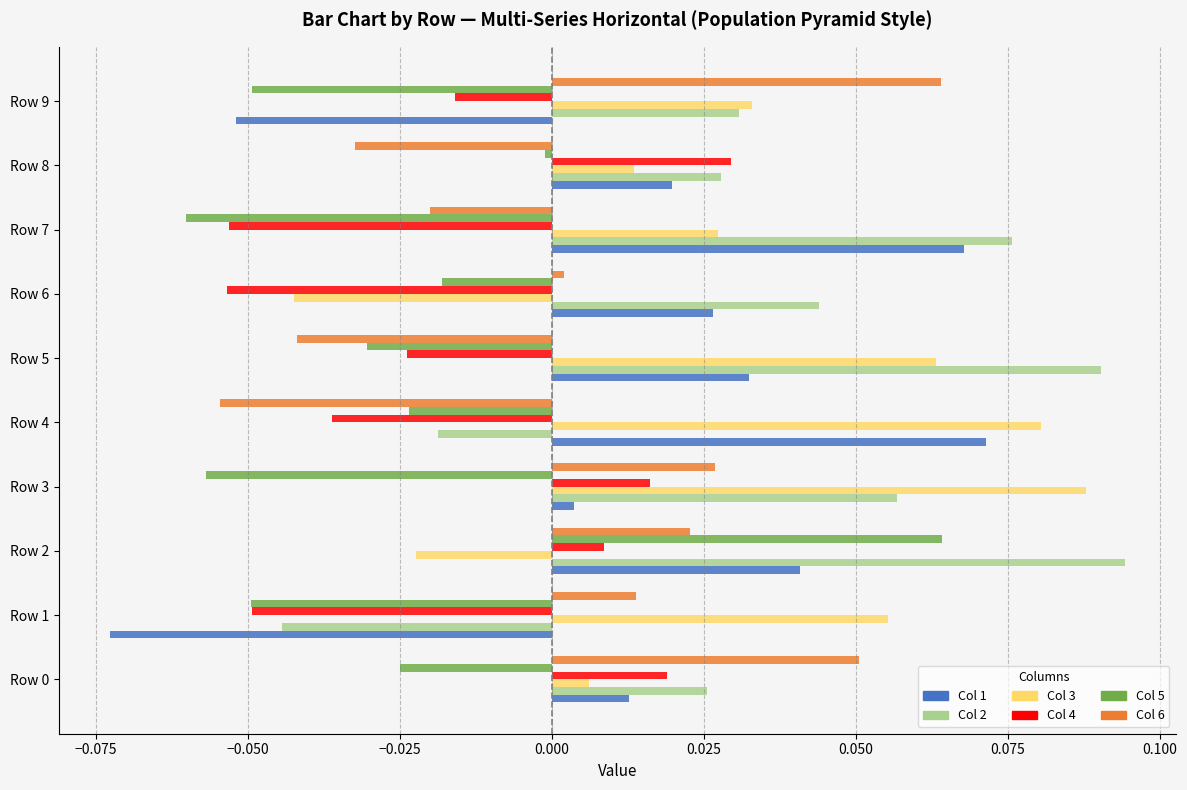

Count the number of categories in the chart.

10